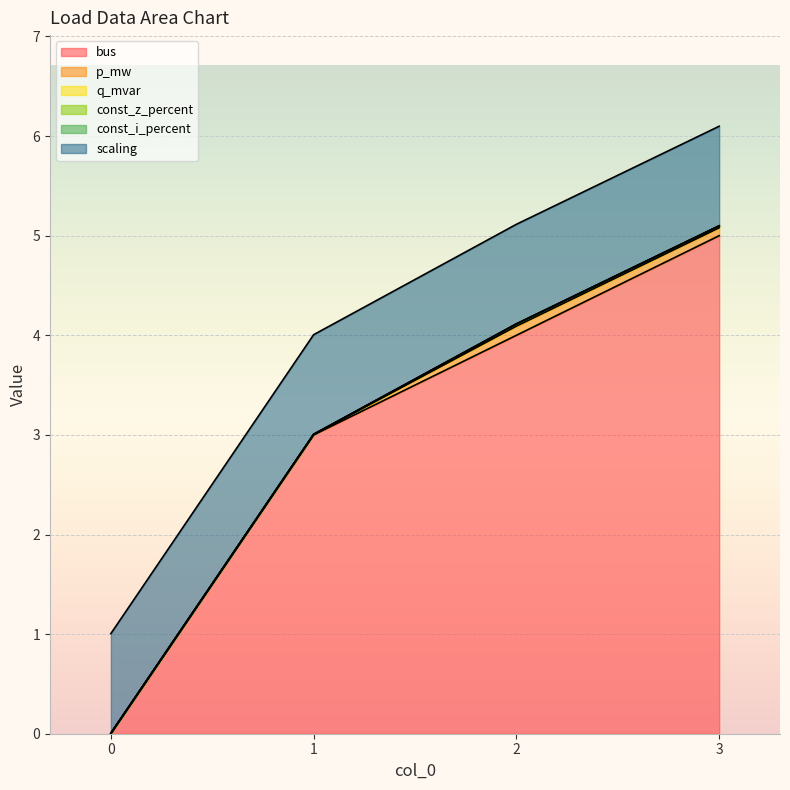

At 2, list the series in order from smallest to largest.

const_z_percent, const_i_percent, q_mvar, p_mw, scaling, bus